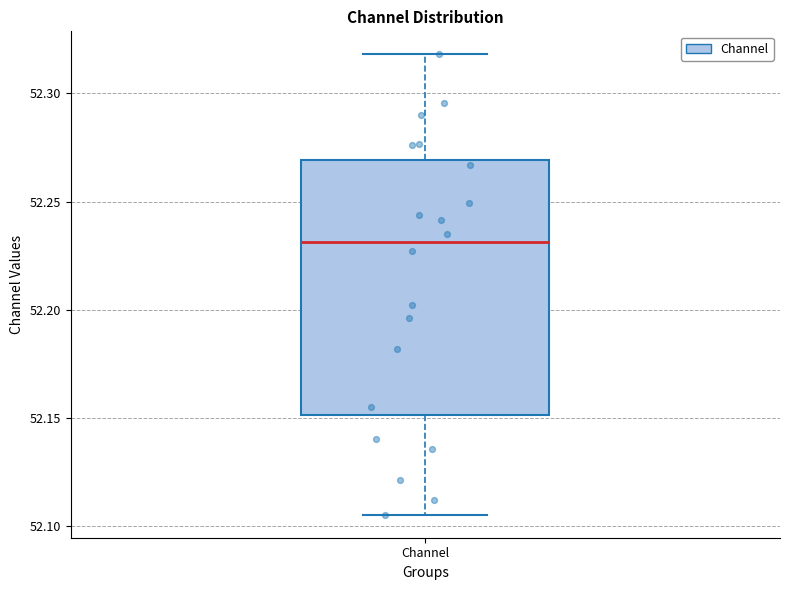

Read this box plot against the y-axis: the position of the median line, the range covered by the box, and the ends of both whiskers. The values are not printed on the chart, so give them approximately, as read against the axis.

median 52.230, box 52.150 to 52.270, whiskers 52.105 to 52.320